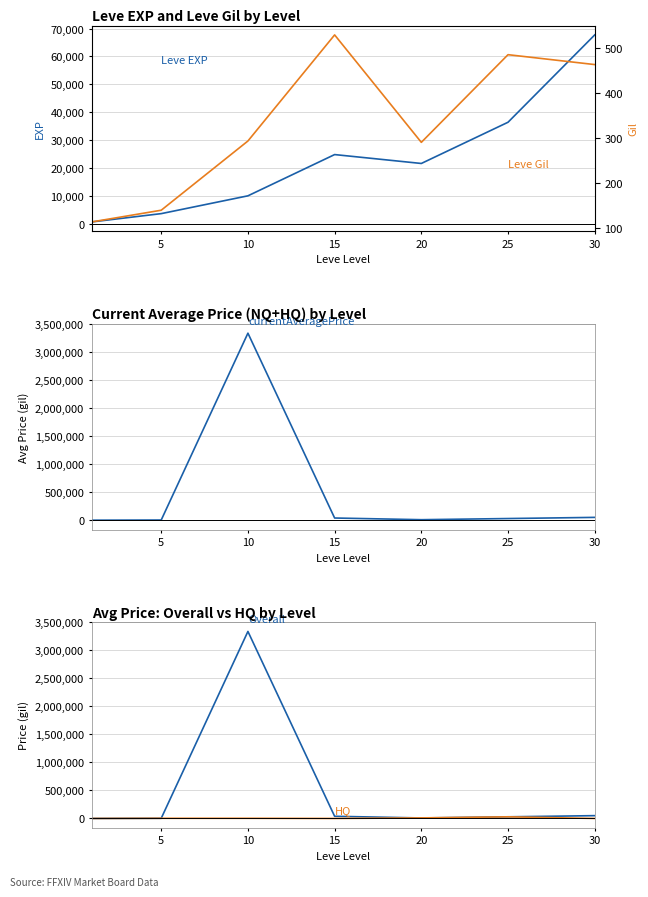

Rank the series at 25 from highest to lowest value.

Leve EXP, currentAveragePrice, currentAveragePriceHQ, Leve Gil